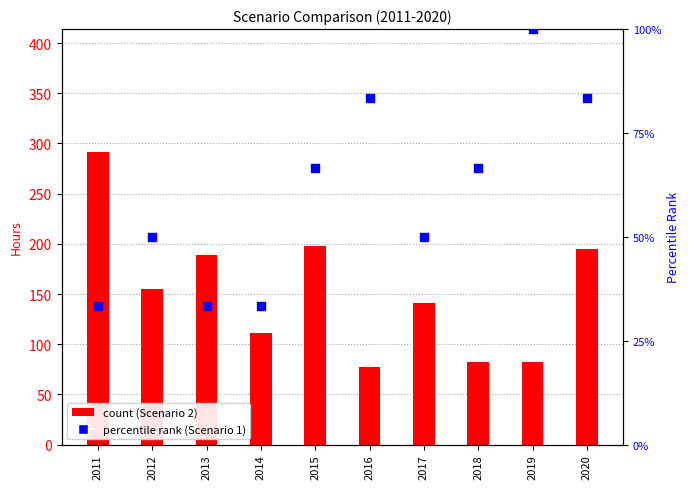

At how many categories does at least one series exceed 269?

1